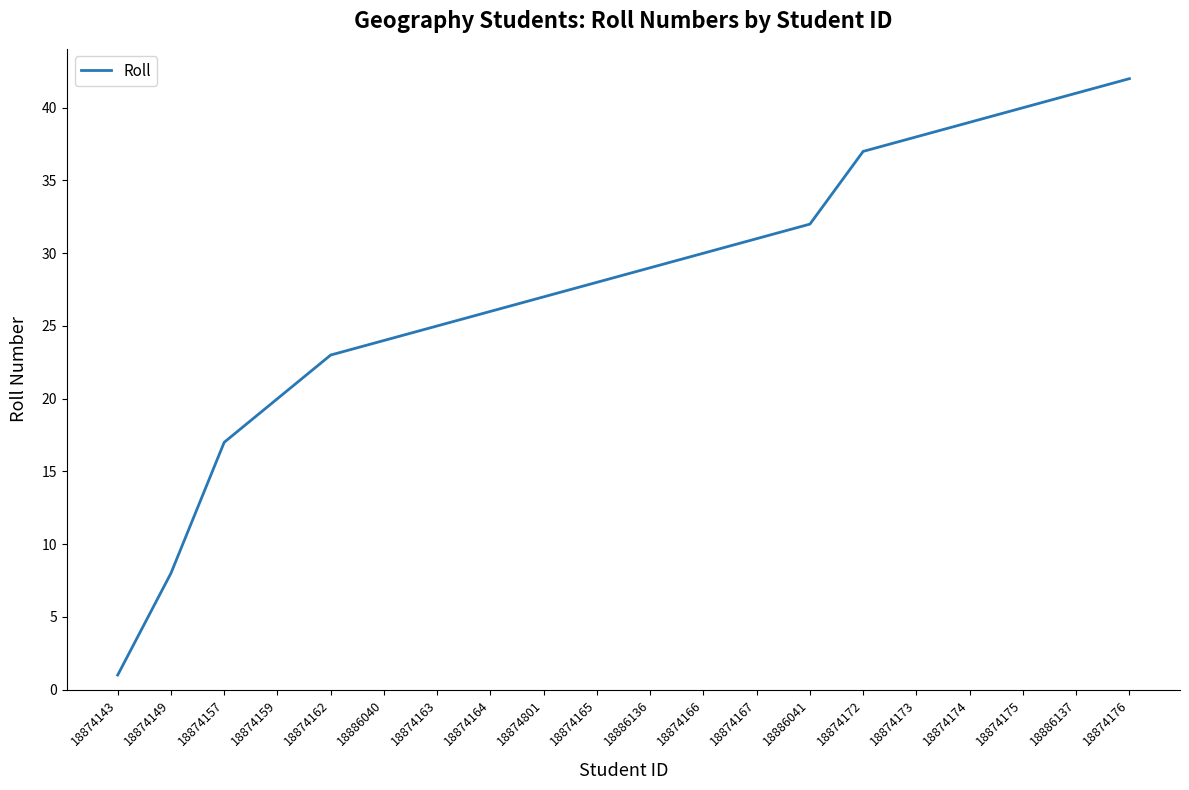

What is the maximum value shown in the chart?

42